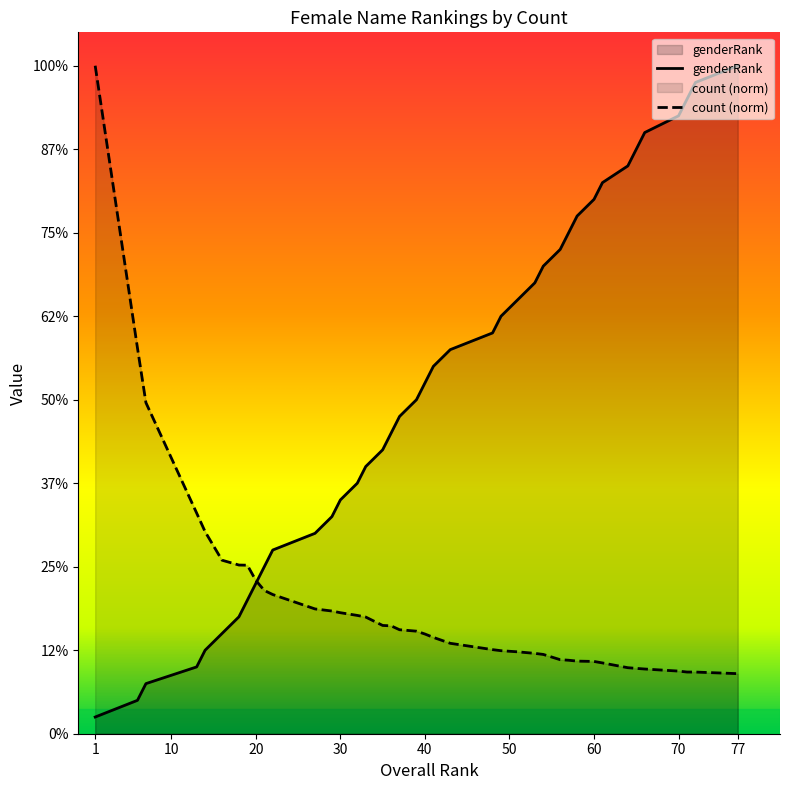

At which label does count first exceed 6?

1